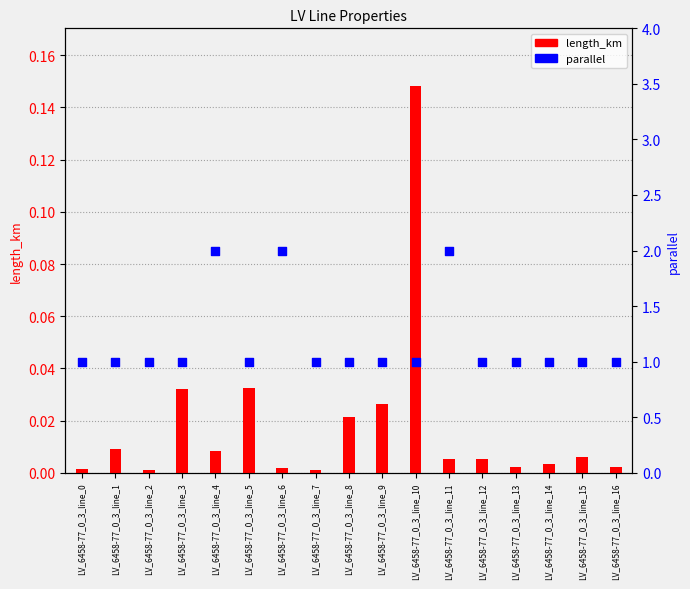

Which series has the largest total across all categories?

parallel